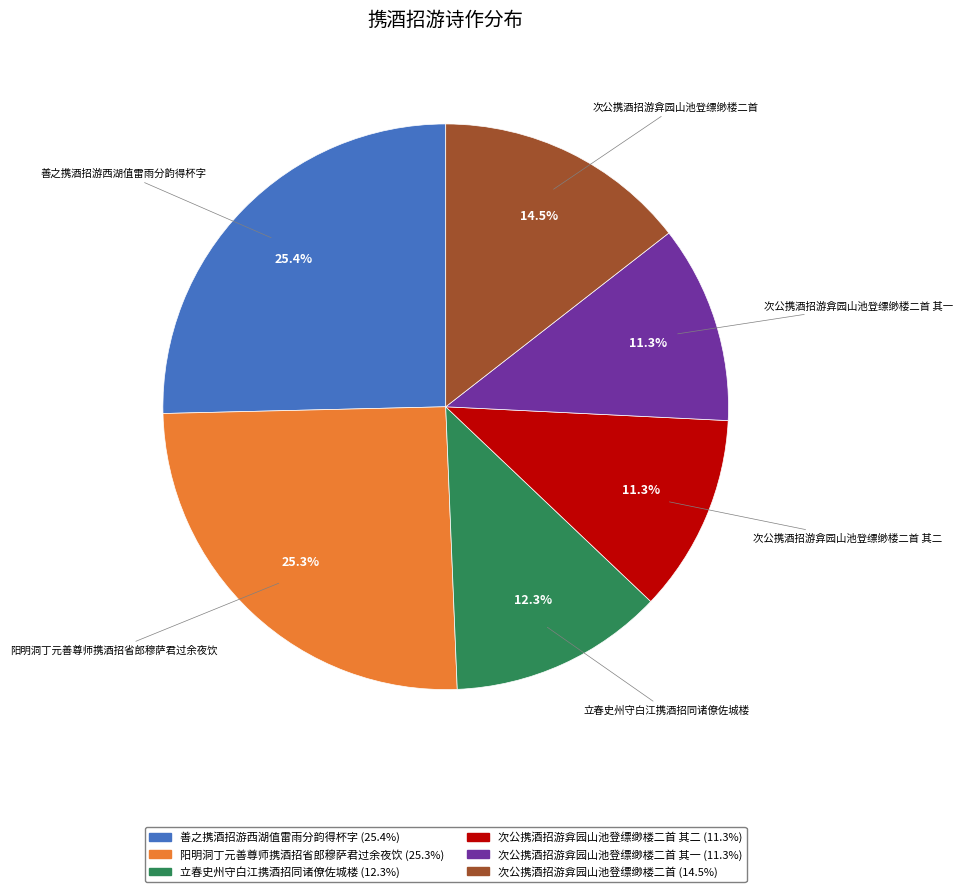

Is there any slice that represents more than half of the pie?

No